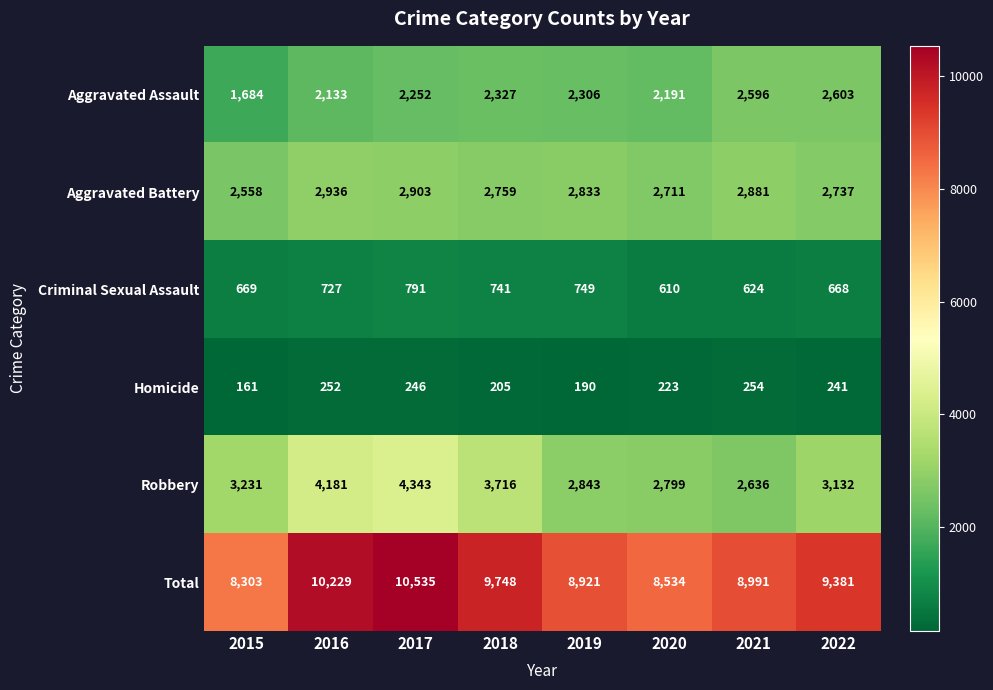

Which series changed the most between 2019 and 2022?

Total